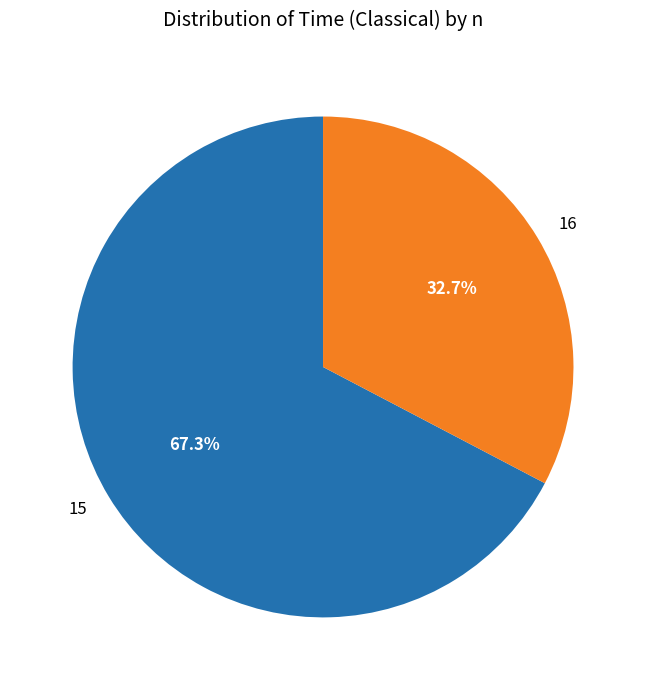

Which slice is the smallest?

16